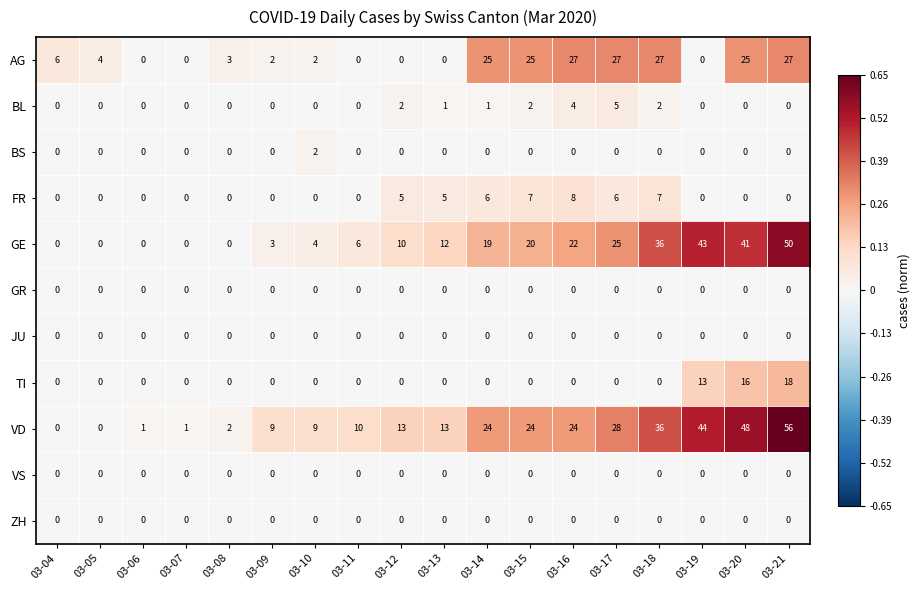

Which series has the largest total across all categories?

VD